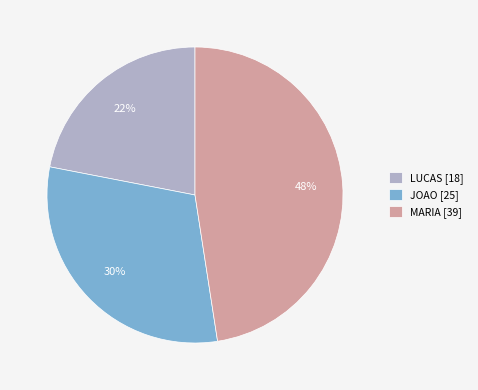

Combined, do JOAO [25] and LUCAS [18] account for over 50%?

Yes